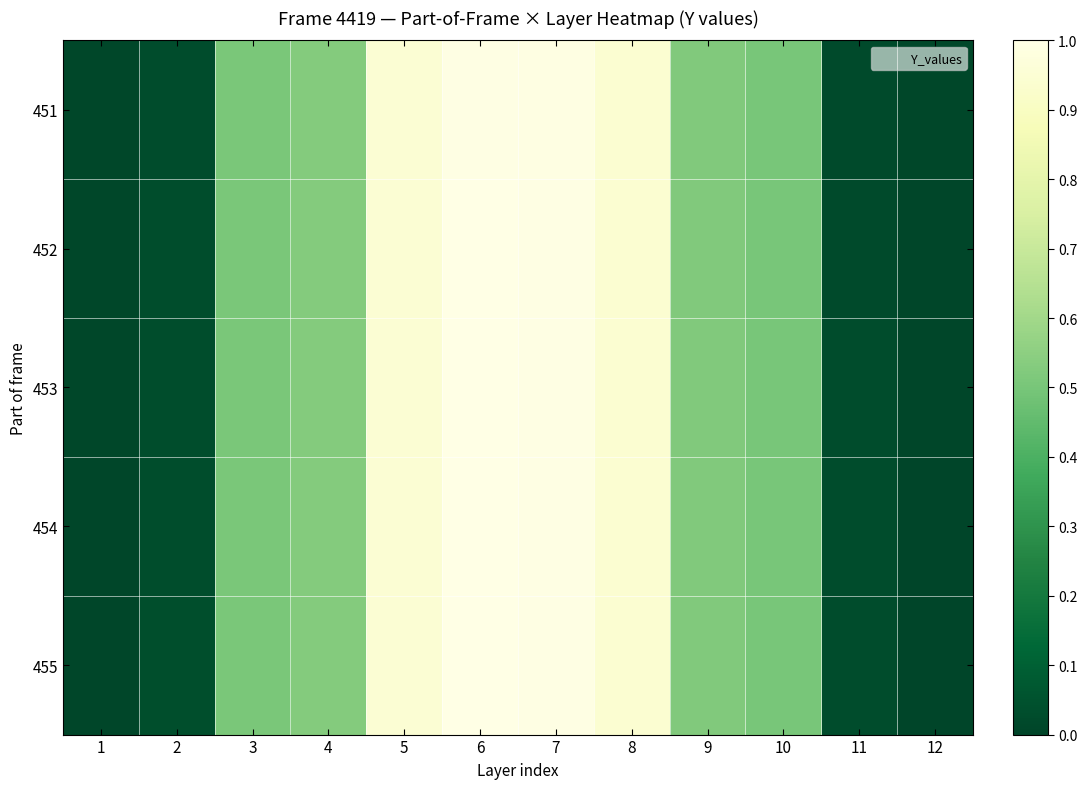

Which label corresponds to the largest value in the chart?

6